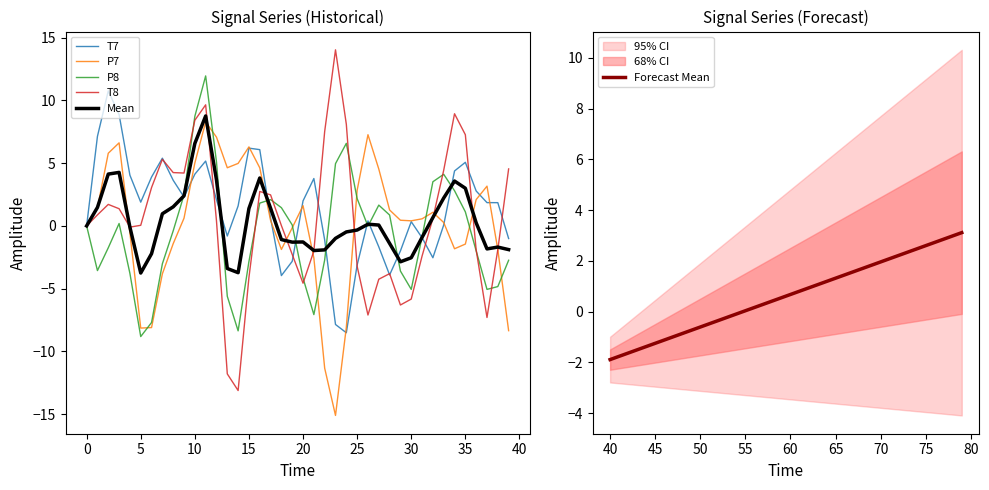

What is the smallest value displayed?

-15.1